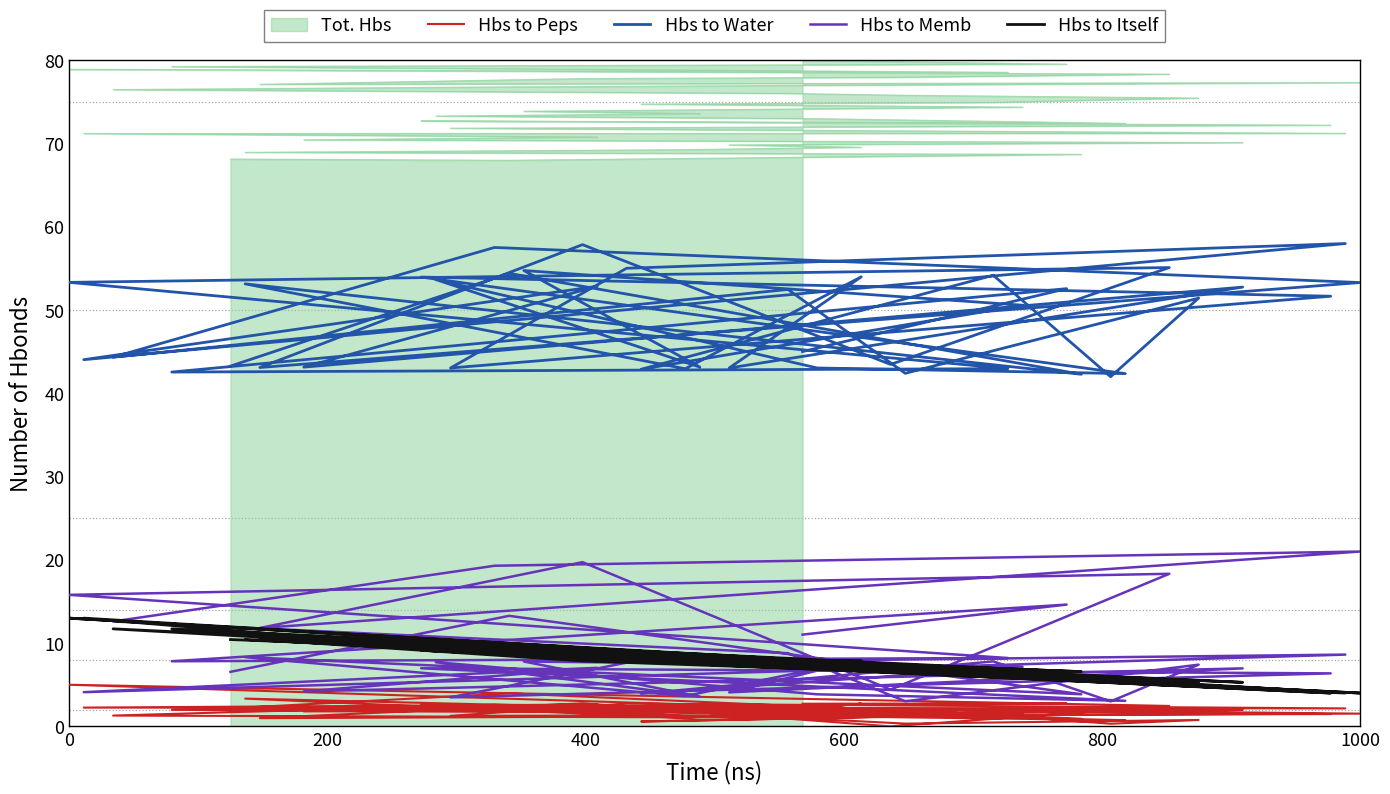

What is the maximum value for Hbs to Water?

58.0